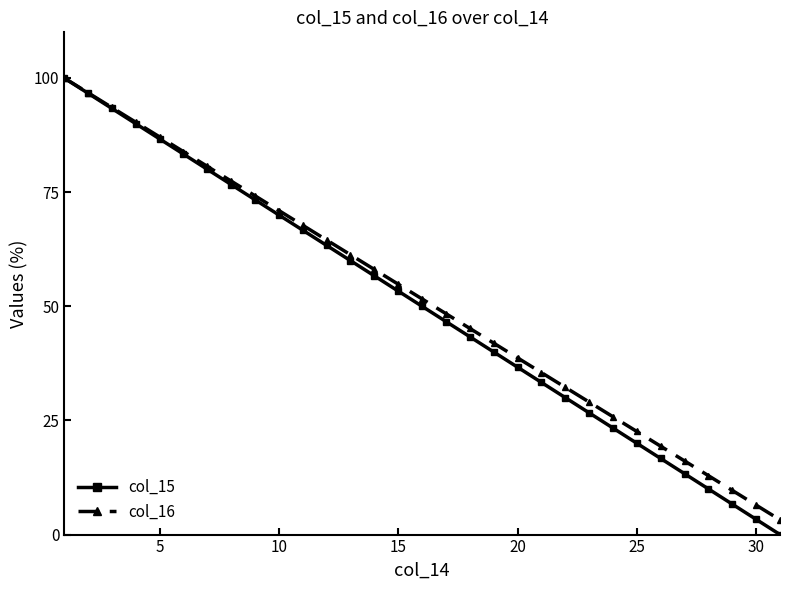

What is the maximum value for col_15?

100.0